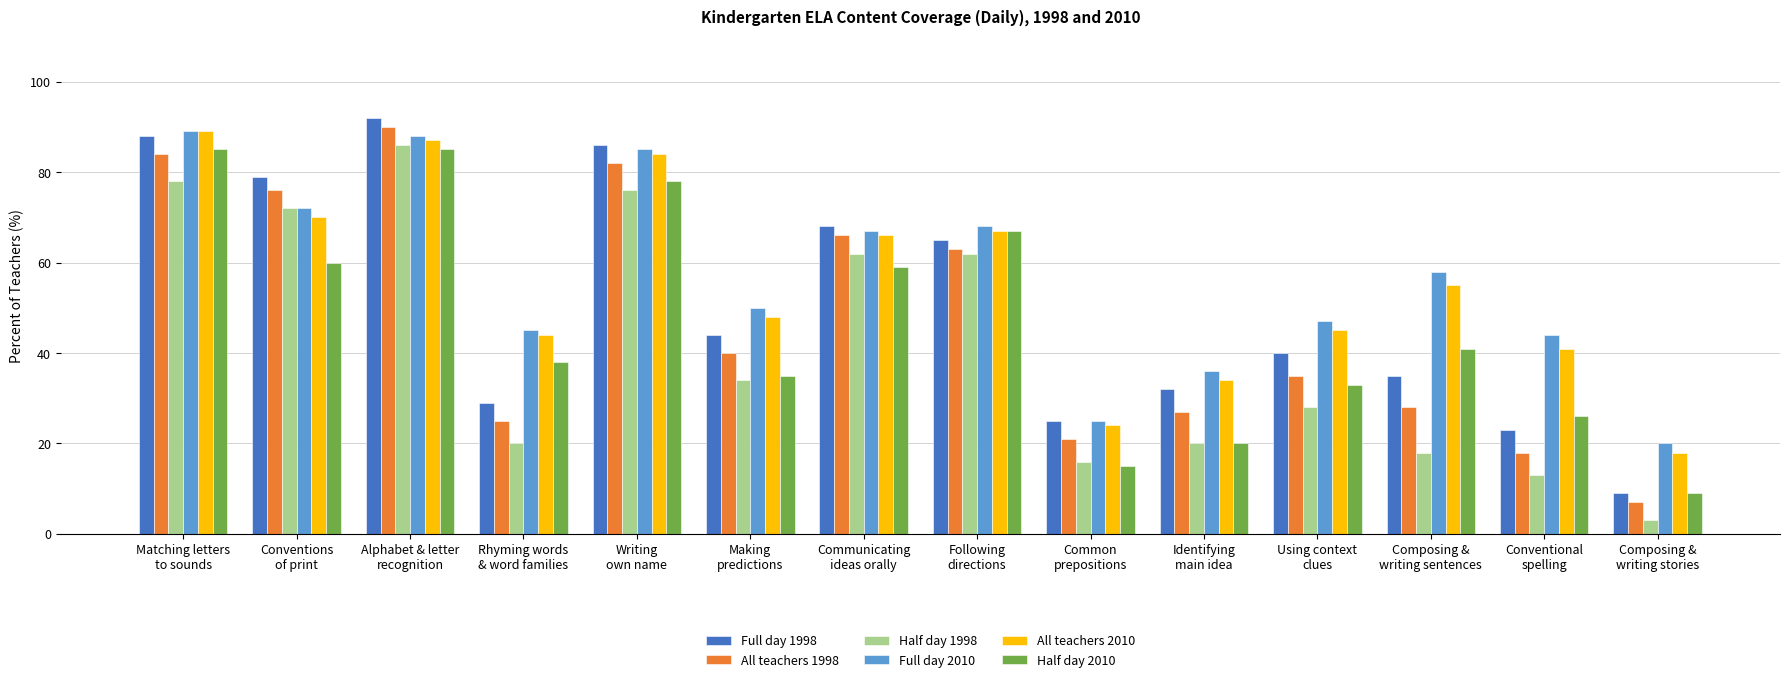

How many data points in Full day 1998 are less than 44?

7